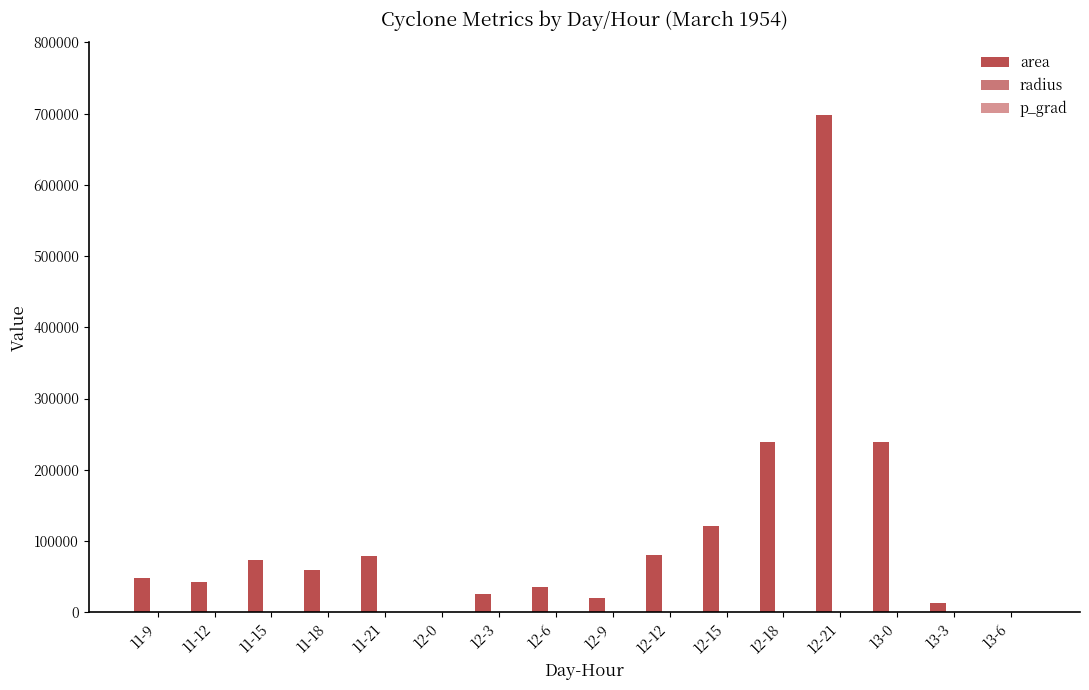

Which series has the widest spread of values?

area